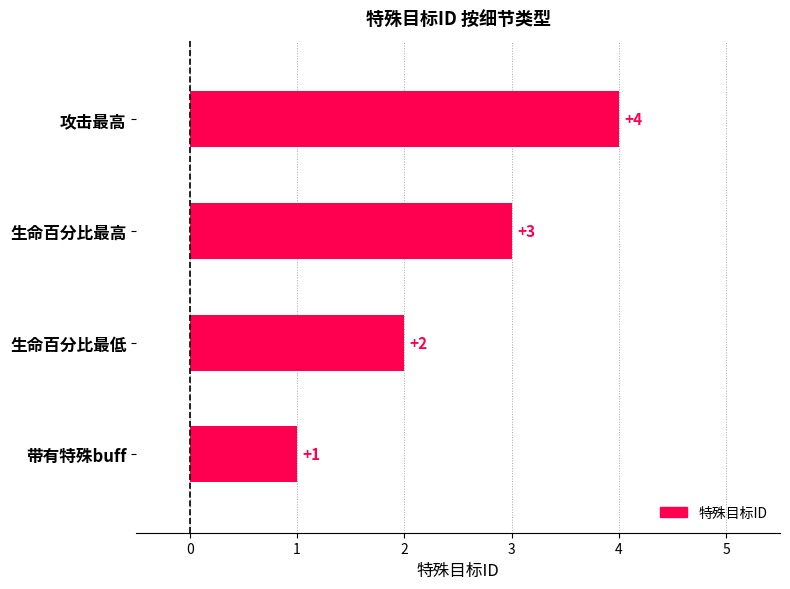

Count the number of categories in the chart.

4